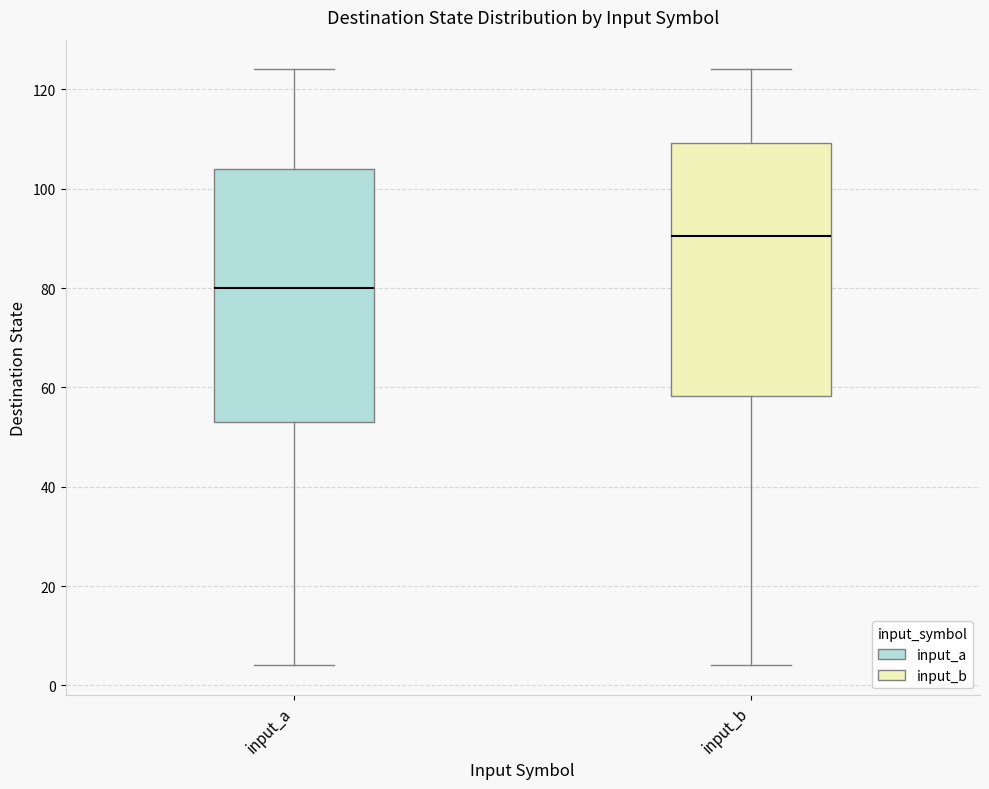

Which box's median line is the lowest?

input_a